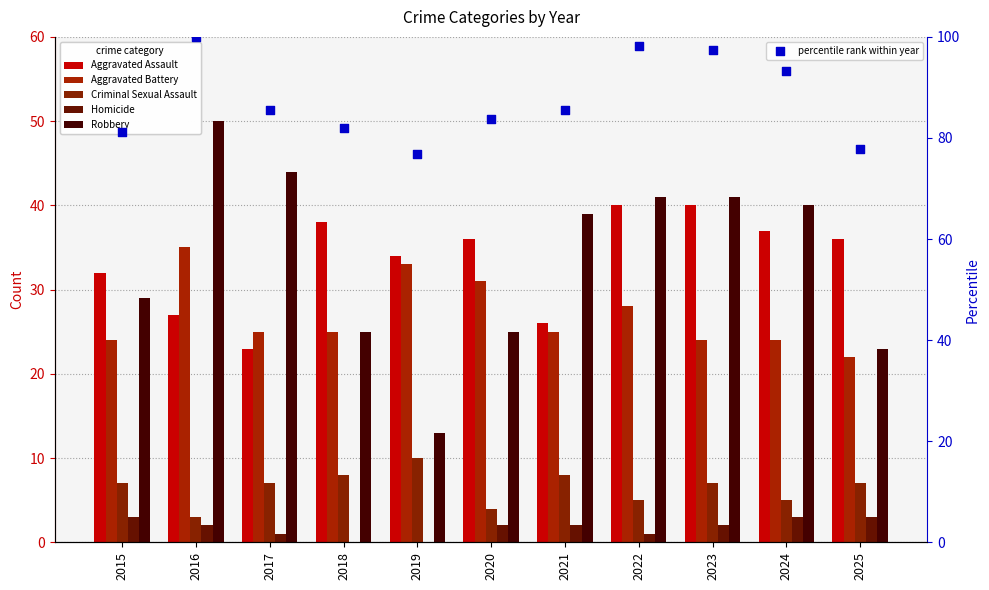

Is the value of Aggravated Battery at 2015 greater than the value of Criminal Sexual Assault at 2022?

Yes